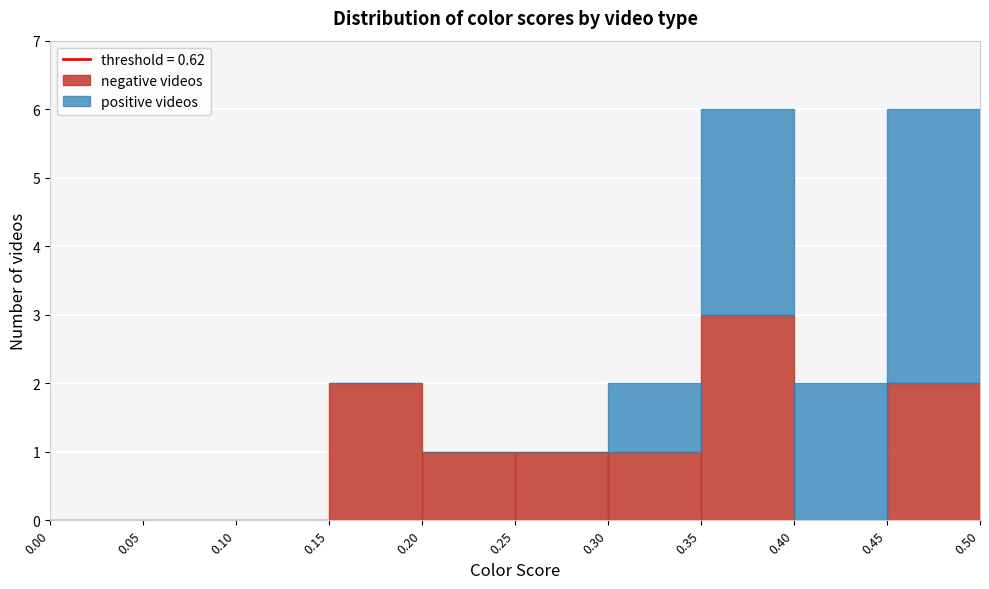

Reading left to right, transcribe this chart: for each stacked bar, give the range it covers on the x-axis and its total height. The values are not printed on the chart, so give them approximately, as read against the axis.

0.00 to 0.05: 0
0.05 to 0.10: 0
0.10 to 0.15: 0
0.15 to 0.20: 2
0.20 to 0.25: 1
0.25 to 0.30: 1
0.30 to 0.35: 2
0.35 to 0.40: 6
0.40 to 0.45: 2
0.45 to 0.50: 6